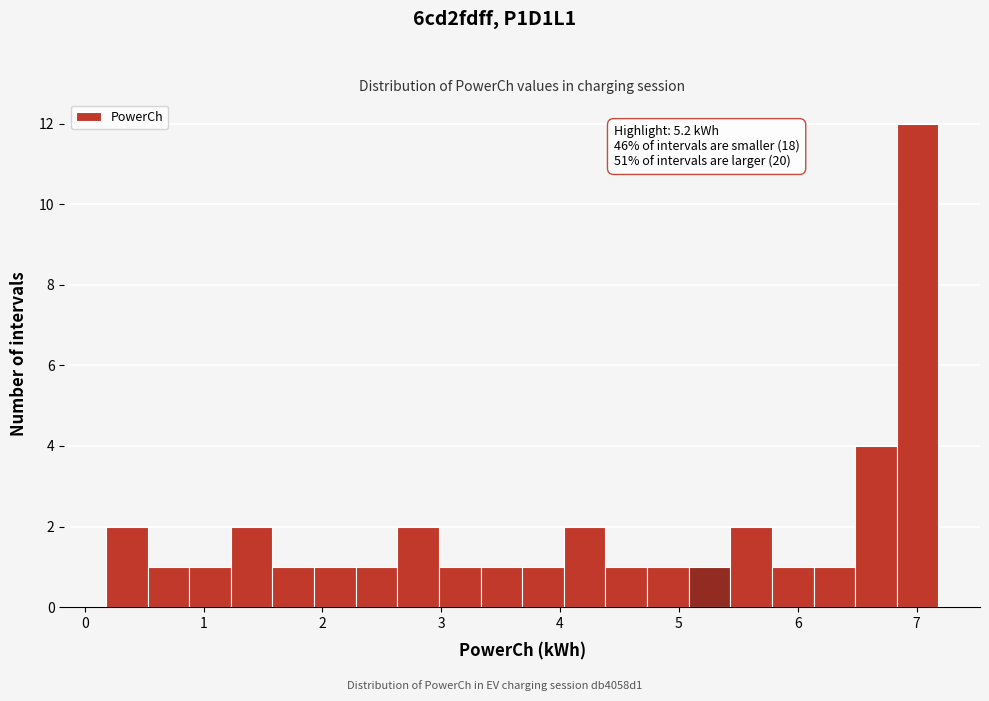

Read against the x-axis, roughly where is the centre of the tallest bar?

7.0